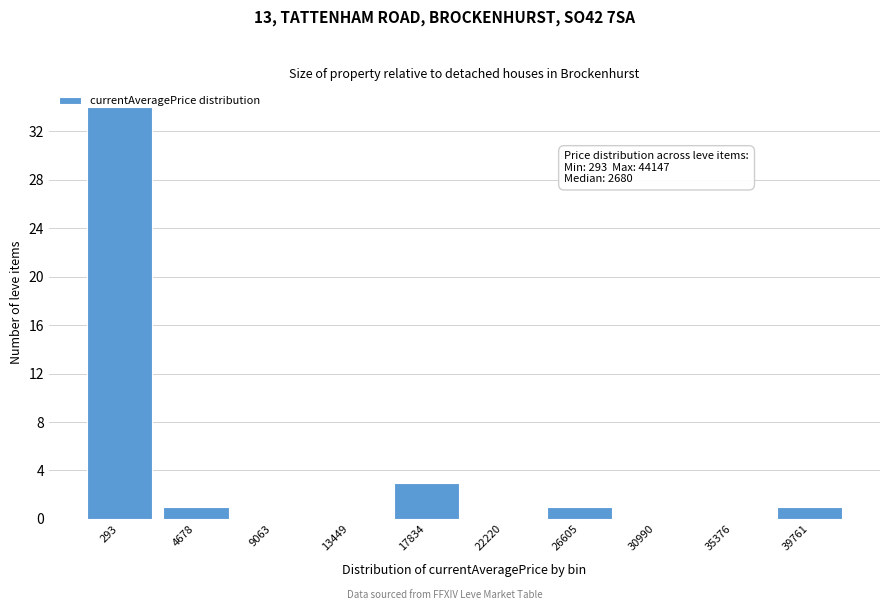

Which has a higher value, 13449 or 26605?

26605